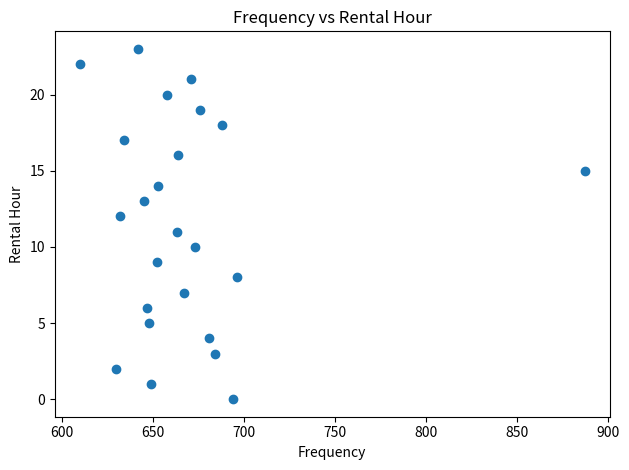

What is the range of Y values (max minus min)?

23